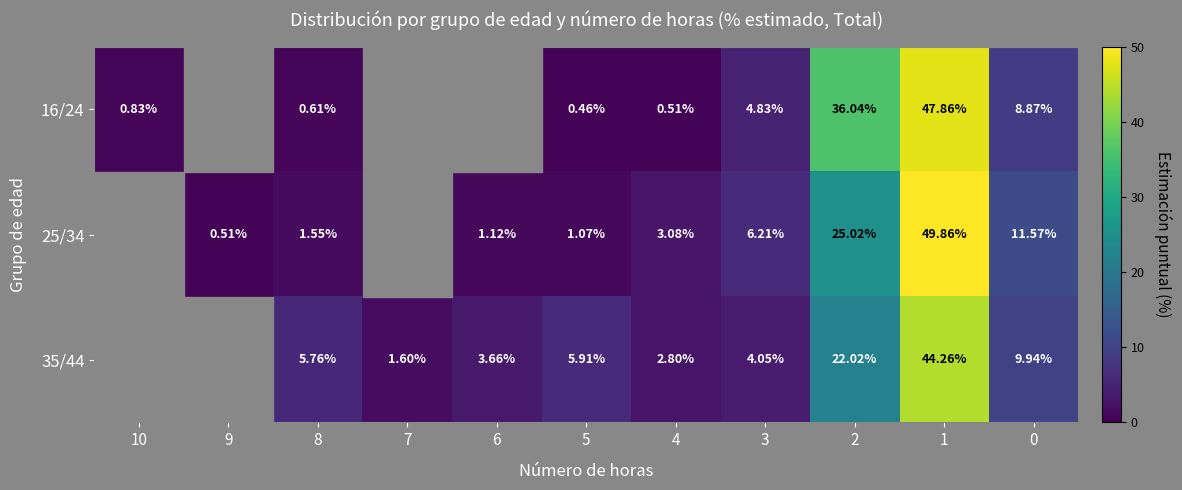

The value of 16/24 at 10 is 1.3. True or false?

False